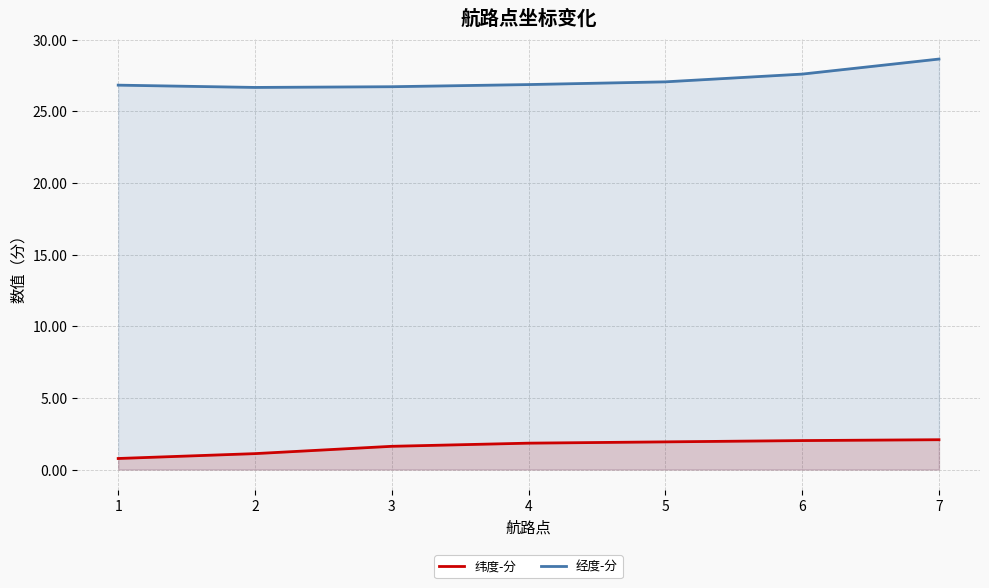

What is the value of the 经度-分 point at the 4th from the left?

26.9